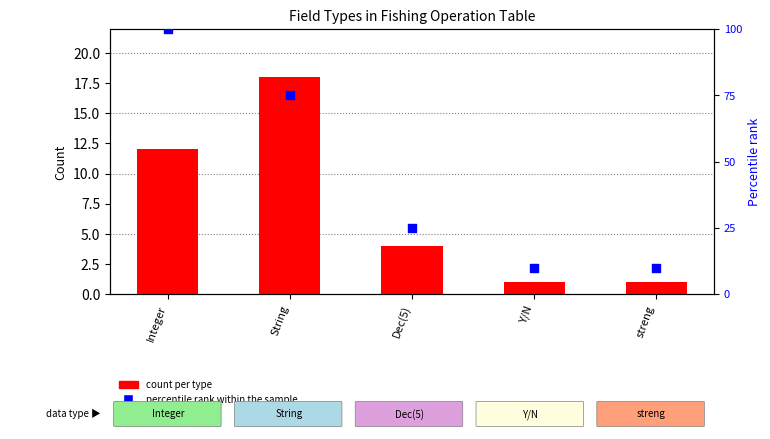

What is the total value across all series at streng?

11